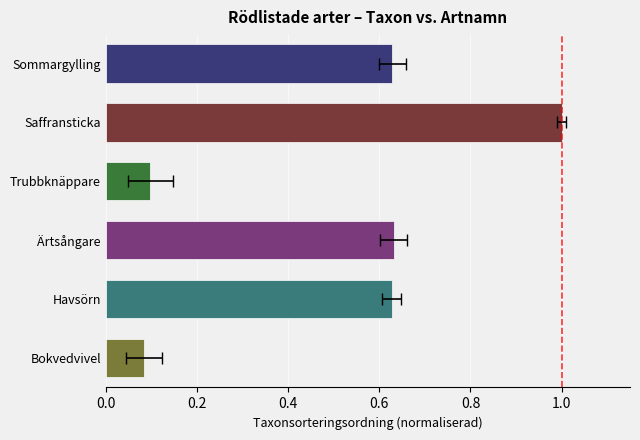

How many bars are there in total?

6